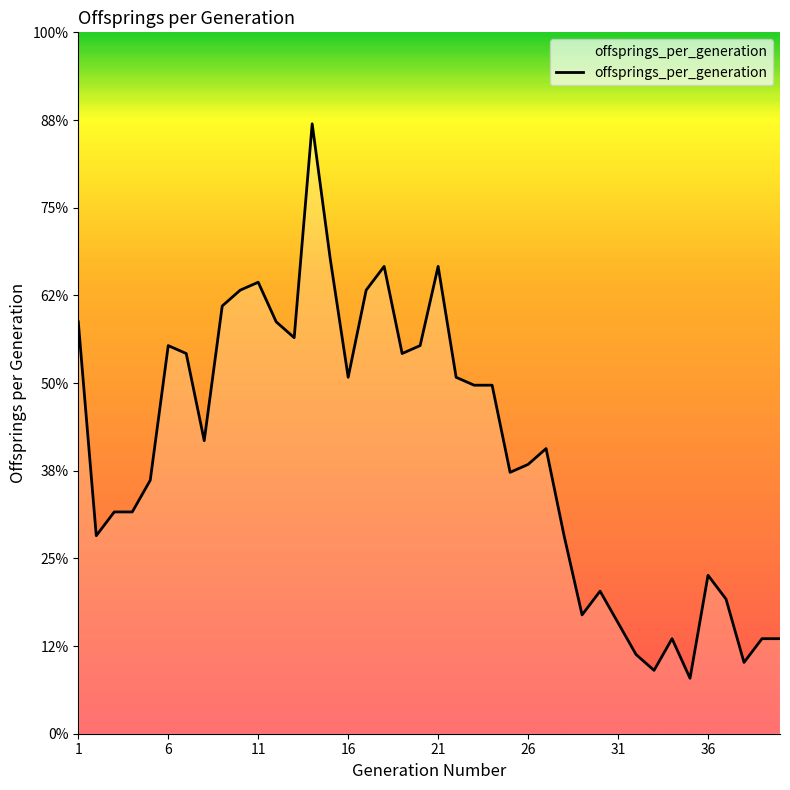

Does the chart have visible grid lines?

No